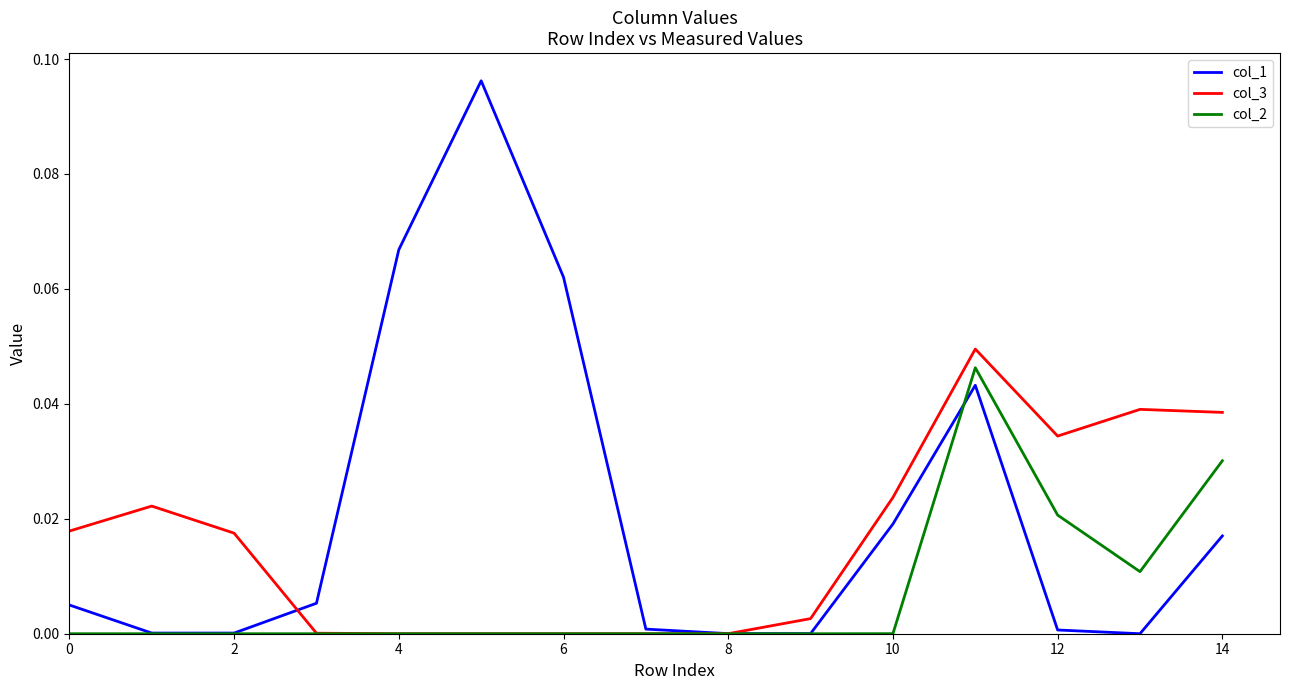

List the series in order of their overall mean, lowest first.

col_2, col_3, col_1